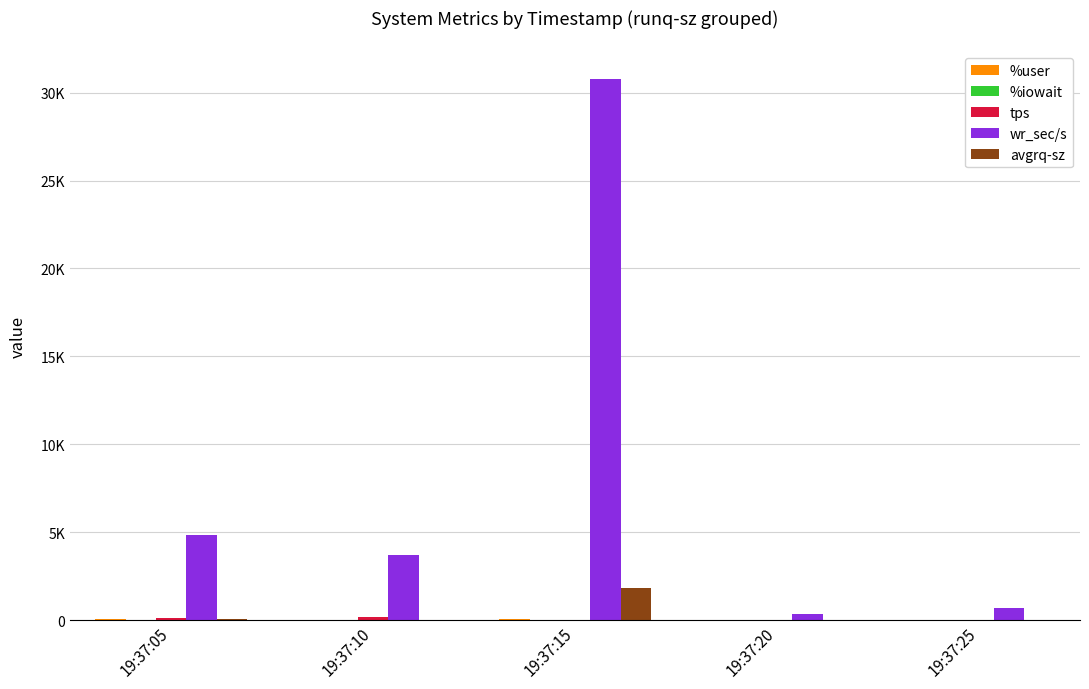

What is the difference between the maximum and minimum values in the %iowait series?

0.9